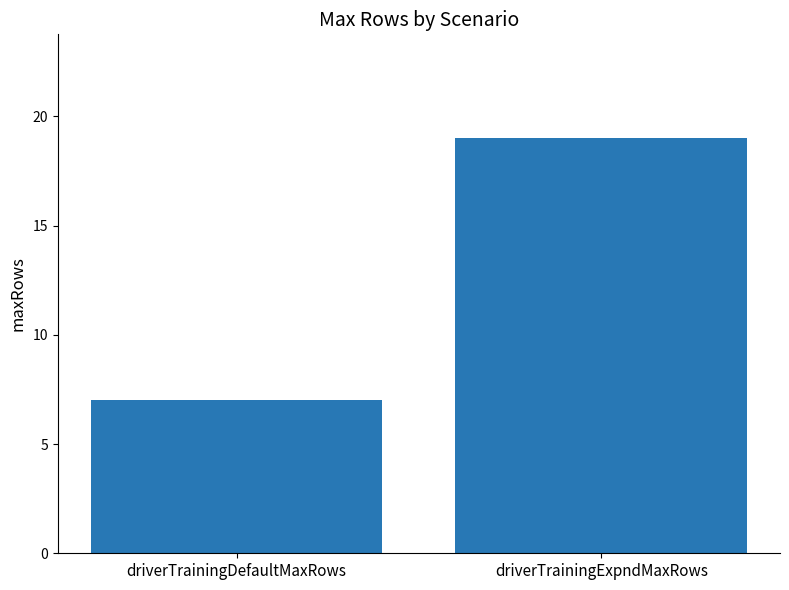

Between driverTrainingExpndMaxRows and driverTrainingDefaultMaxRows, which is larger?

driverTrainingExpndMaxRows